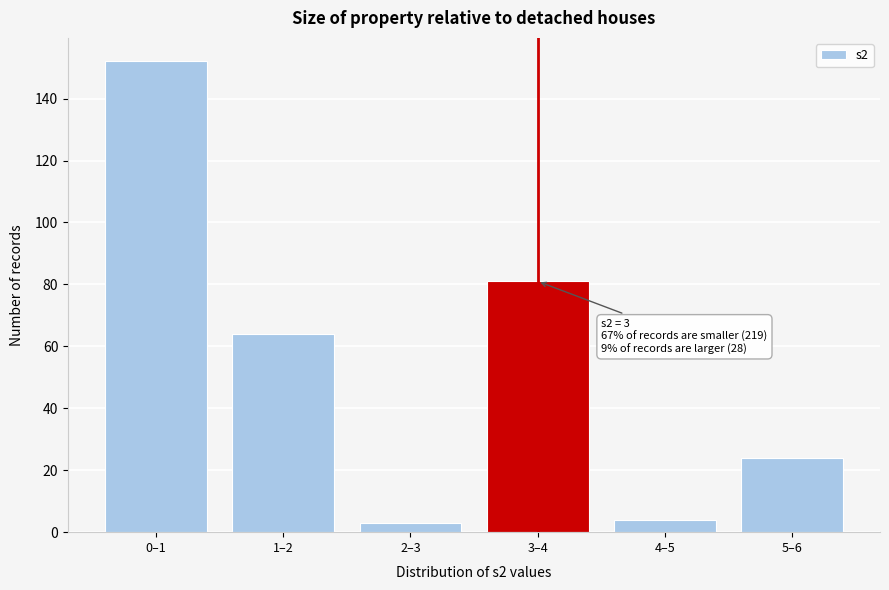

Reading right to left, what are all the values shown in this chart?

24	4	81	3	64	152